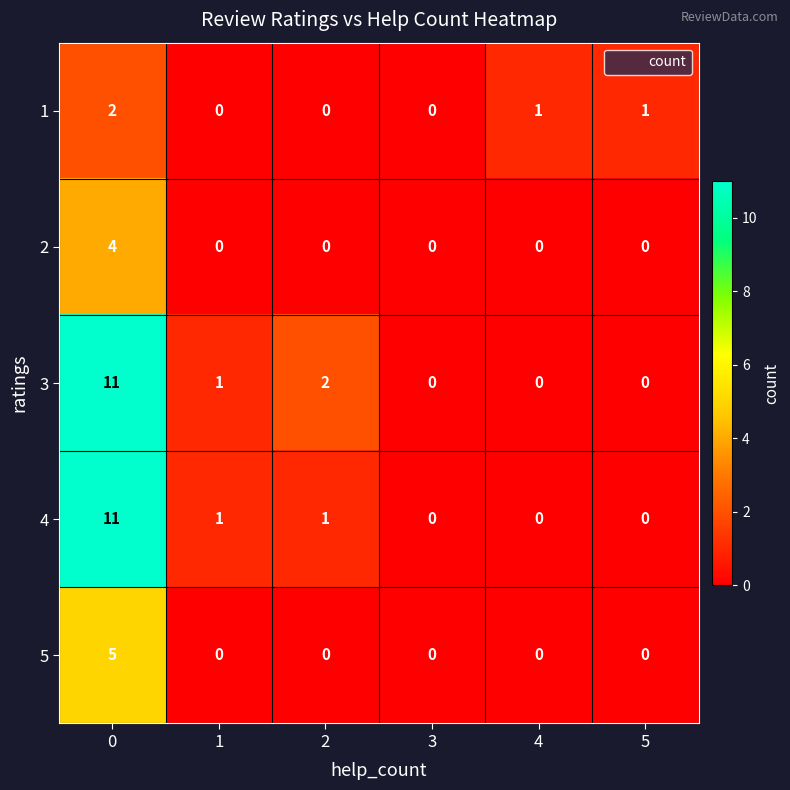

The 5 series shows 3 at 1. True or false?

False